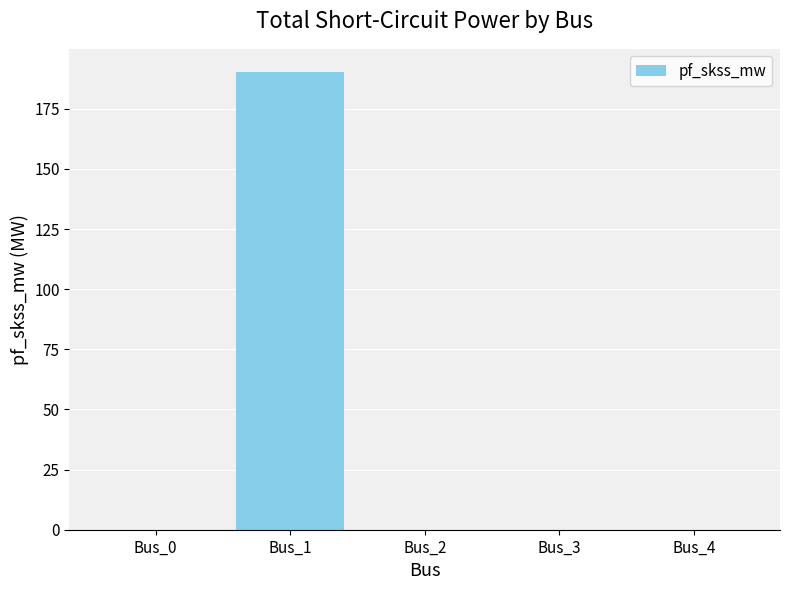

How many categories are shown in the chart?

5